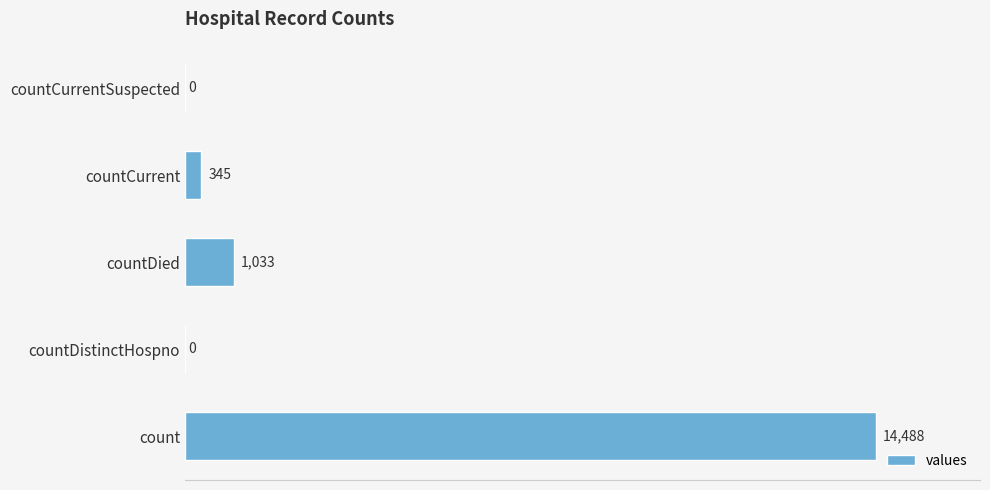

Is it true that the value at count is 14488?

True